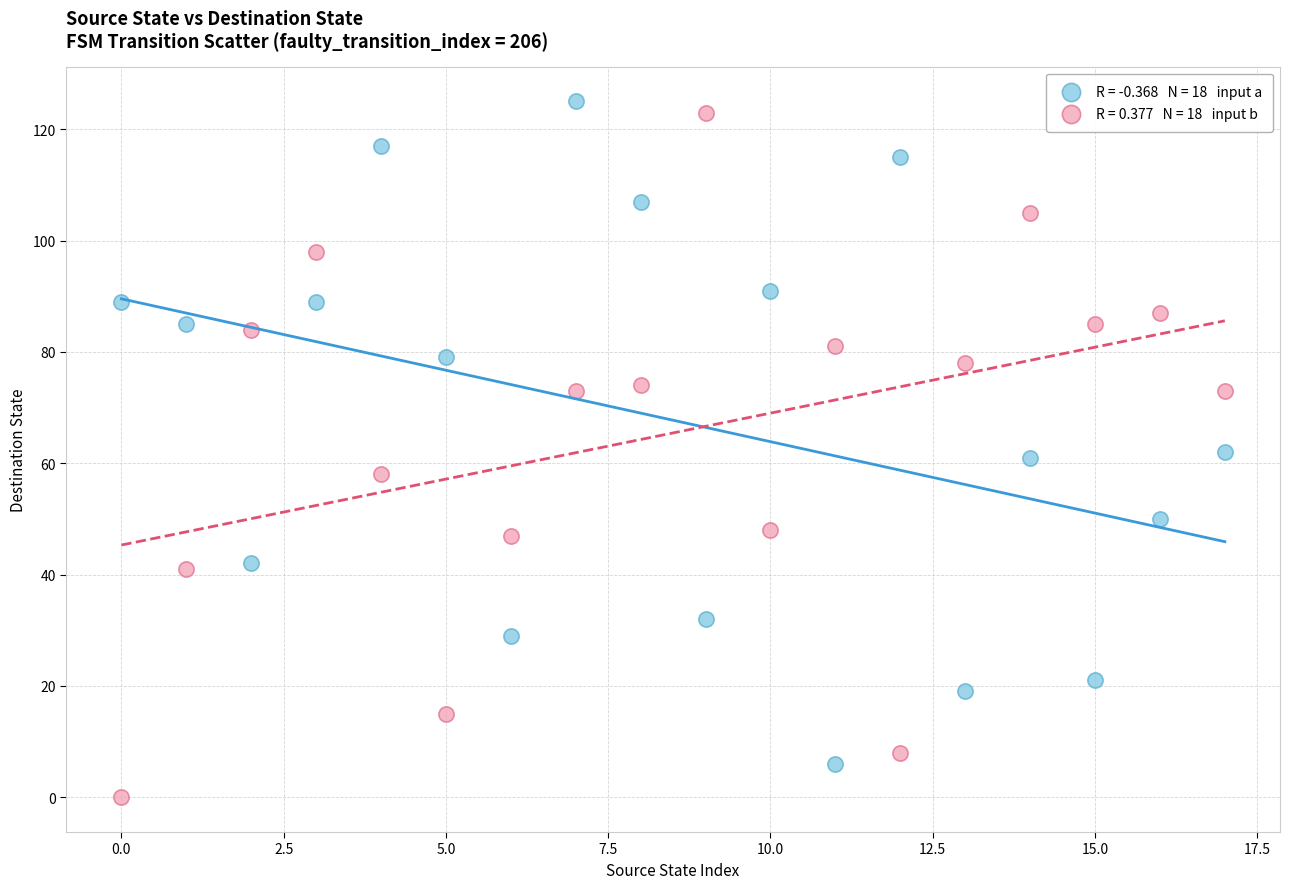

Across all data points, what is the range of Y values (max minus min)?

125